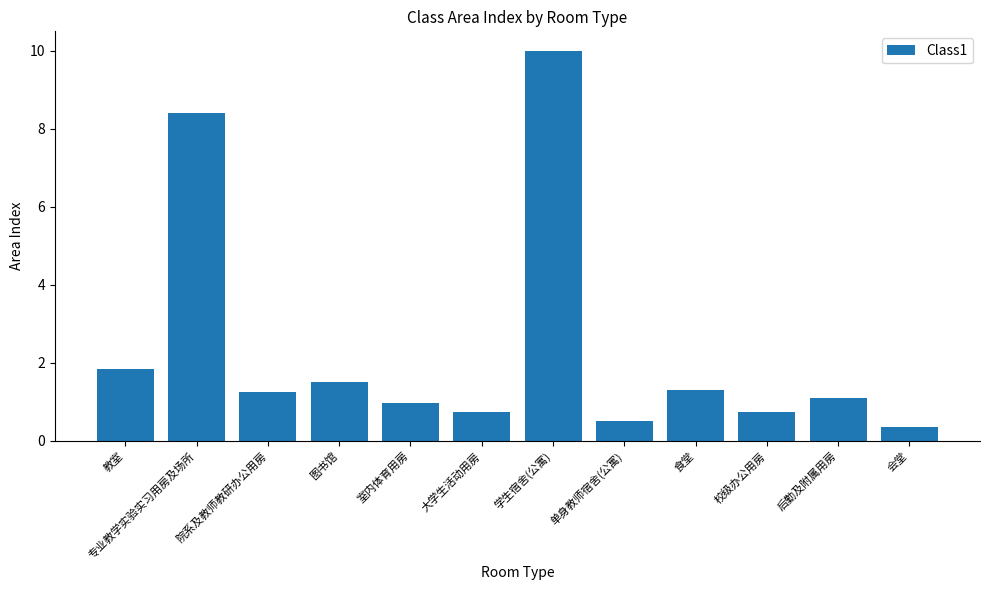

Count the number of data series in this chart.

1